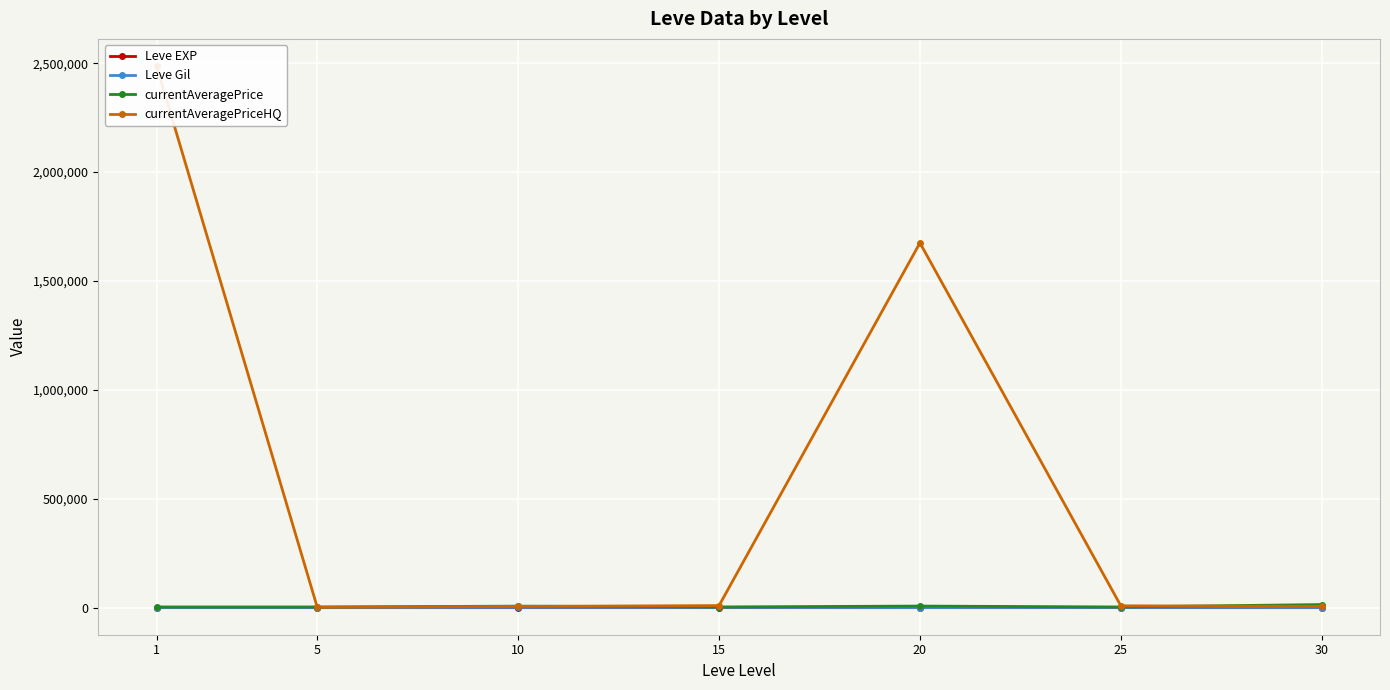

The value of Leve Gil at 15 is 810.0. True or false?

True